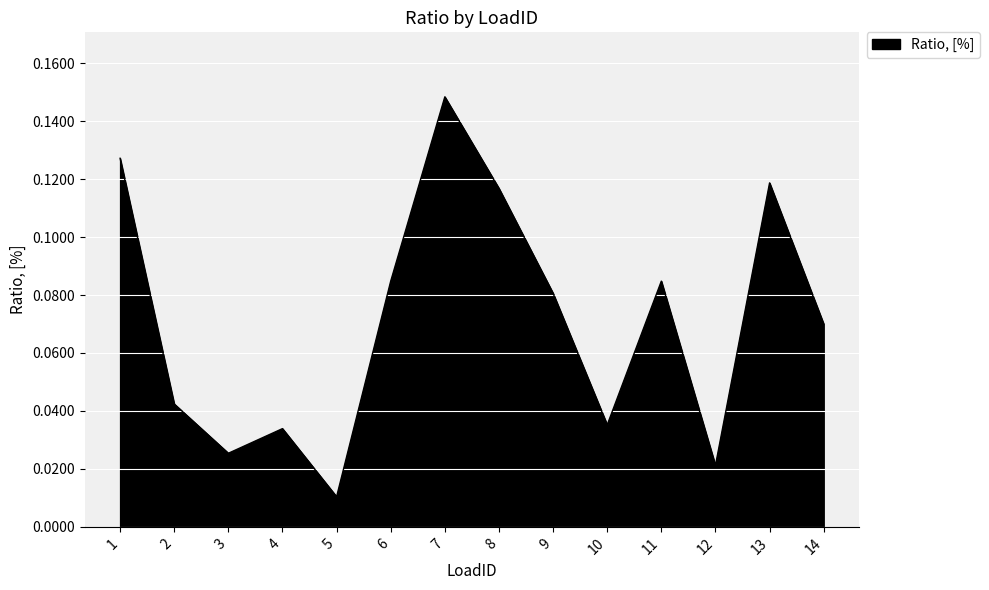

What is the sum of all values?

1.0